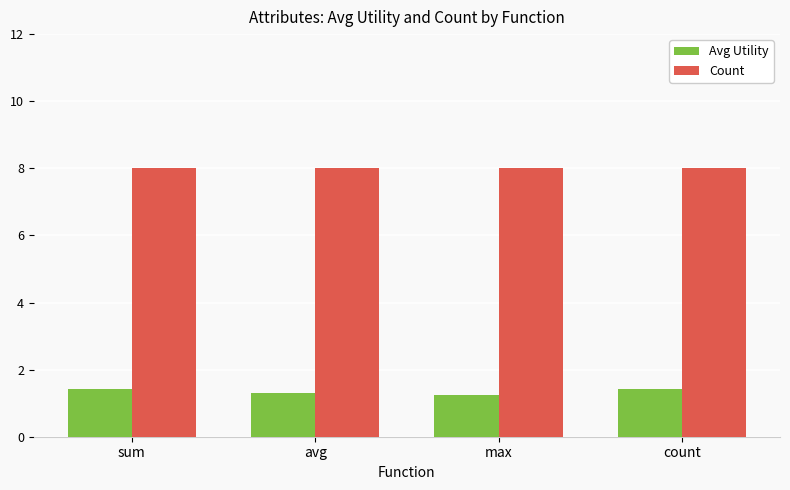

The value of Avg Utility at sum is 1.4. True or false?

True